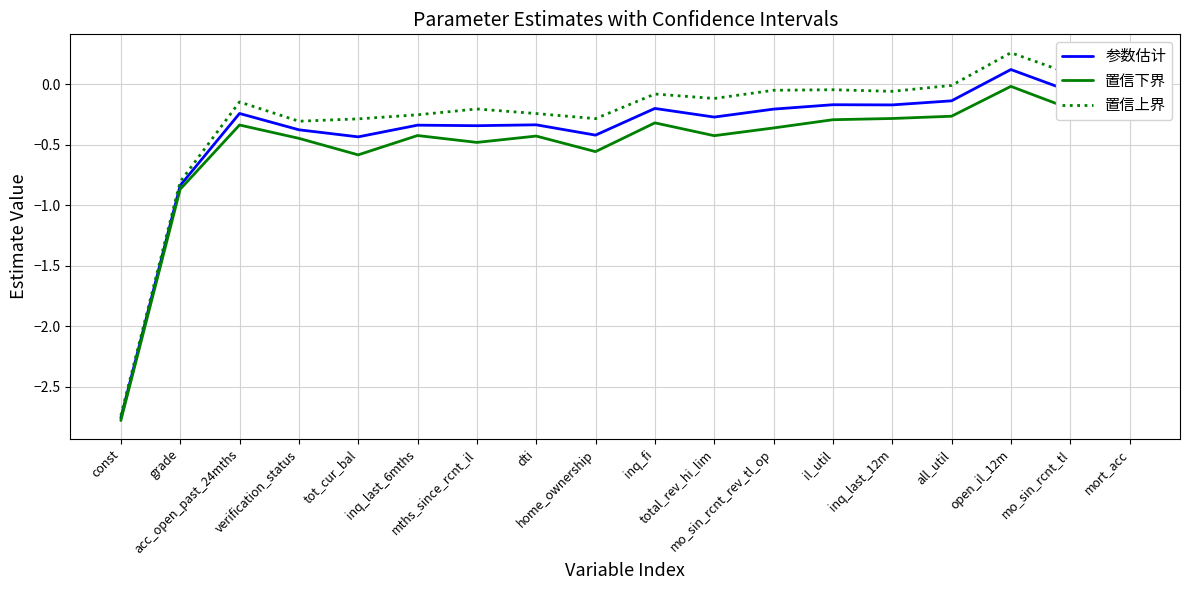

Which series has the widest spread of values?

置信上界